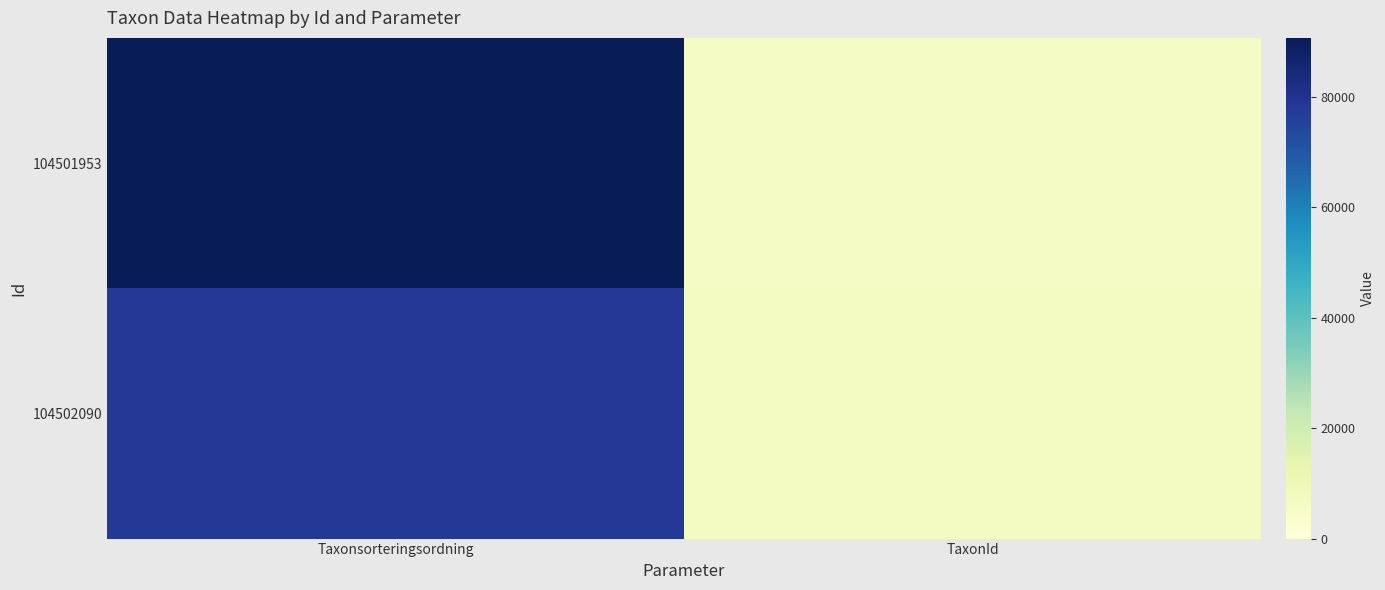

Rank the series at Taxonsorteringsordning from lowest to highest value.

104502090, 104501953